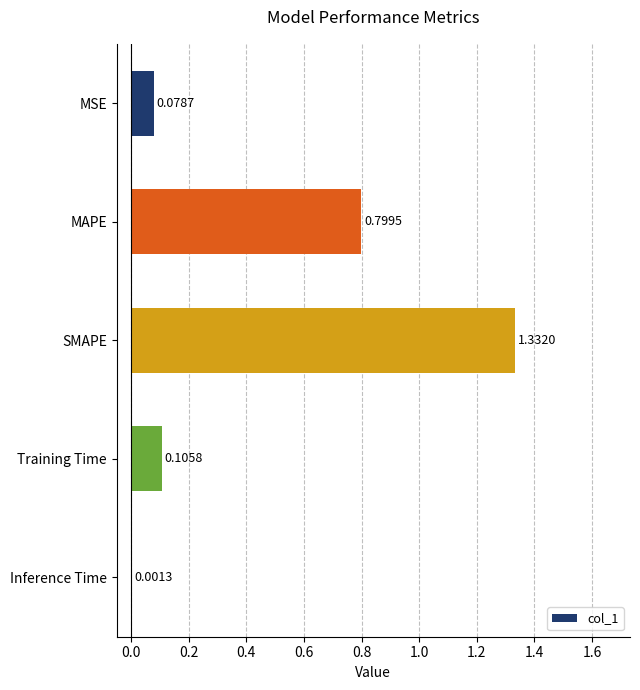

Between Inference Time and Training Time, which is larger?

Training Time